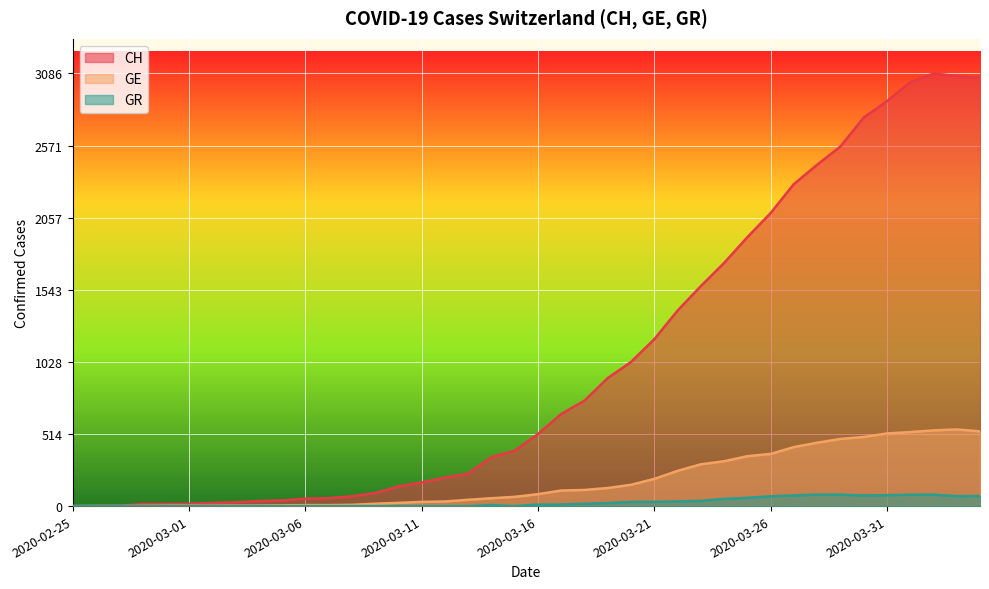

At which category is the sum across all series the highest?

2020-04-02